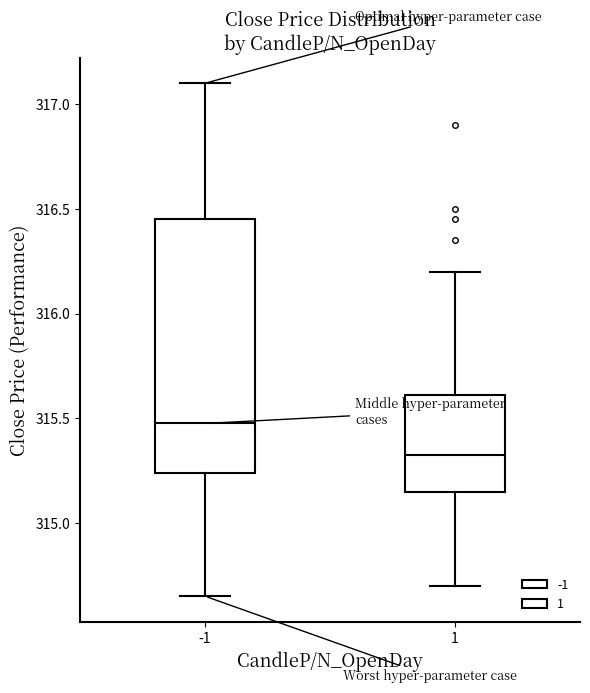

Where does the lower whisker of the box at x = 1 end on the y-axis? The values are not printed on the chart, so give them approximately, as read against the axis.

314.70